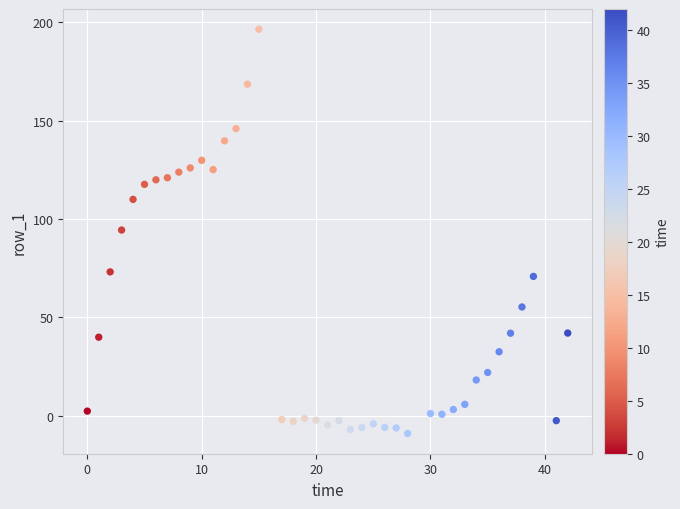

What is the range of Y values (max minus min)?

205.4